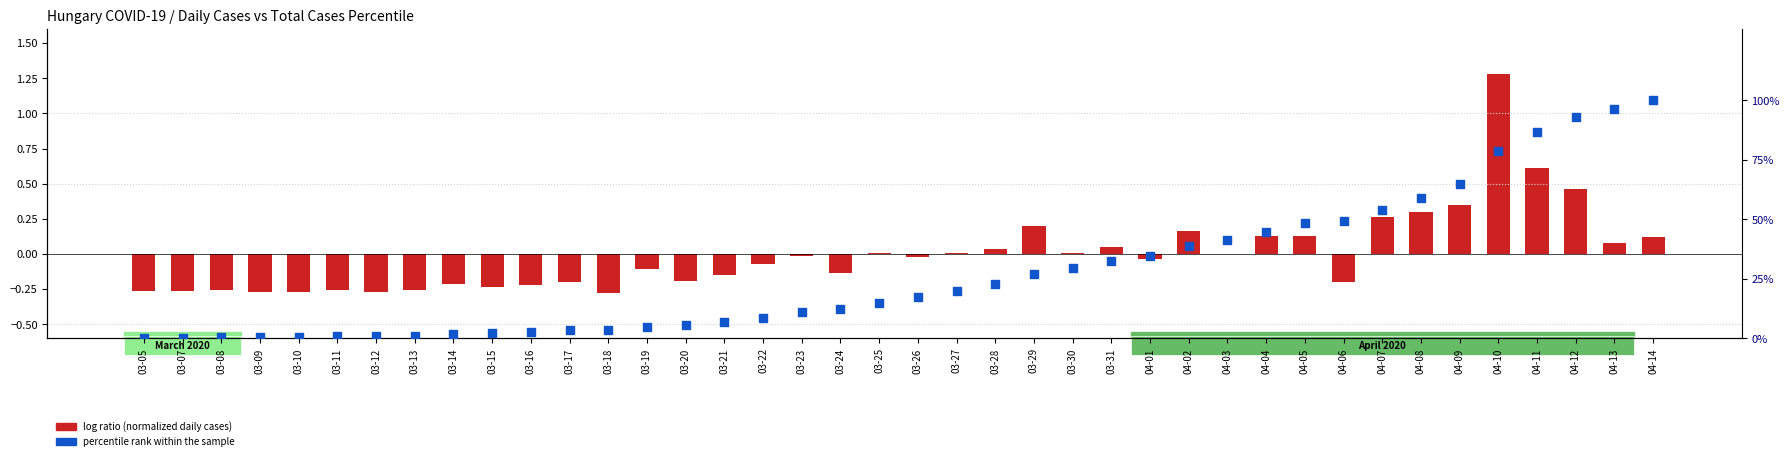

What are all the series names shown in the legend?

log ratio, percentile rank within the sample